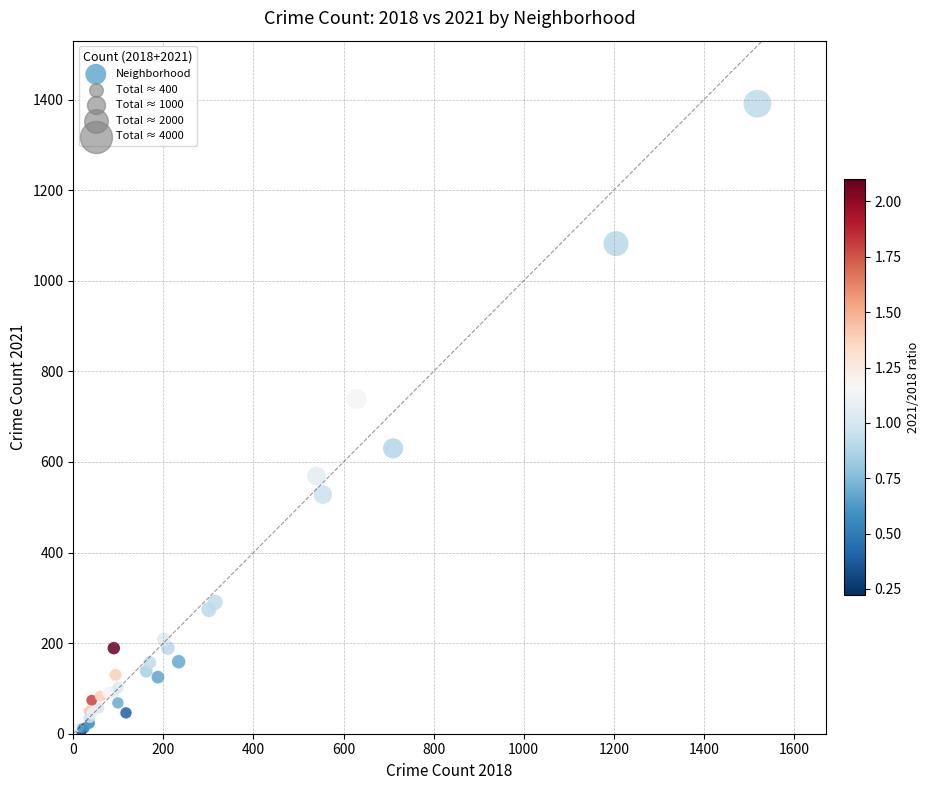

What Y value in the scatter plot is closest to 697?

739